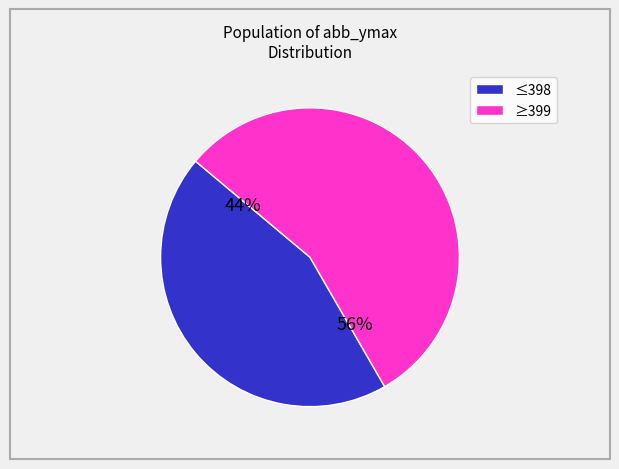

To the nearest percent, what is the average slice percentage?

50%